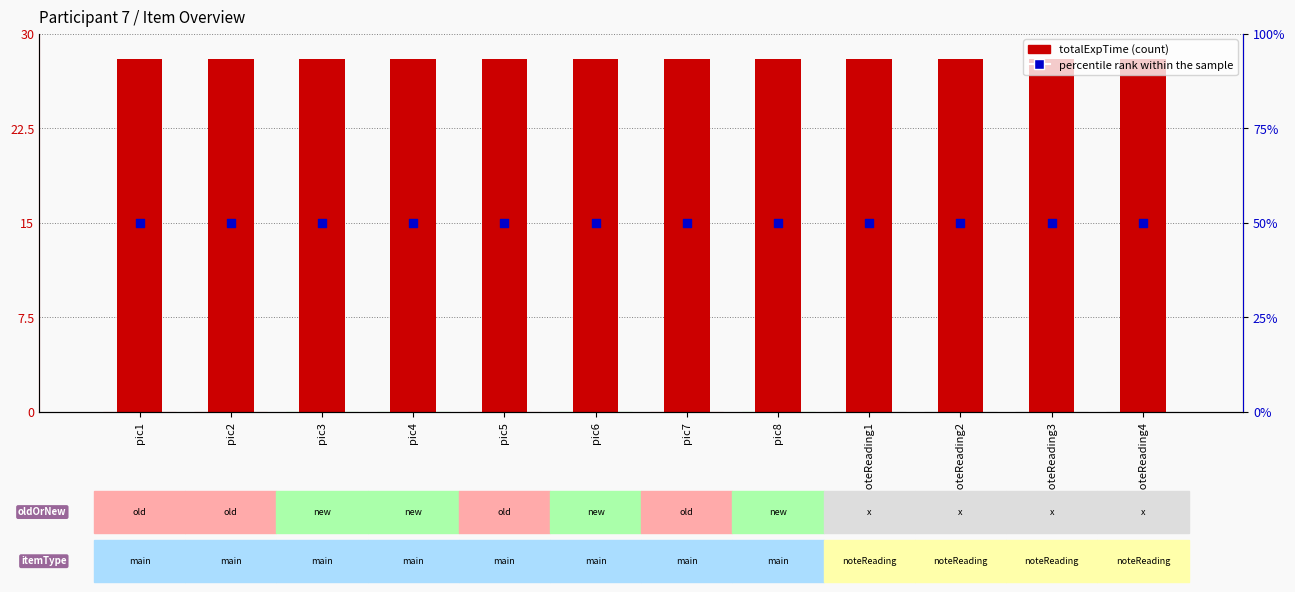

What is the total value across all series at pic5?

78